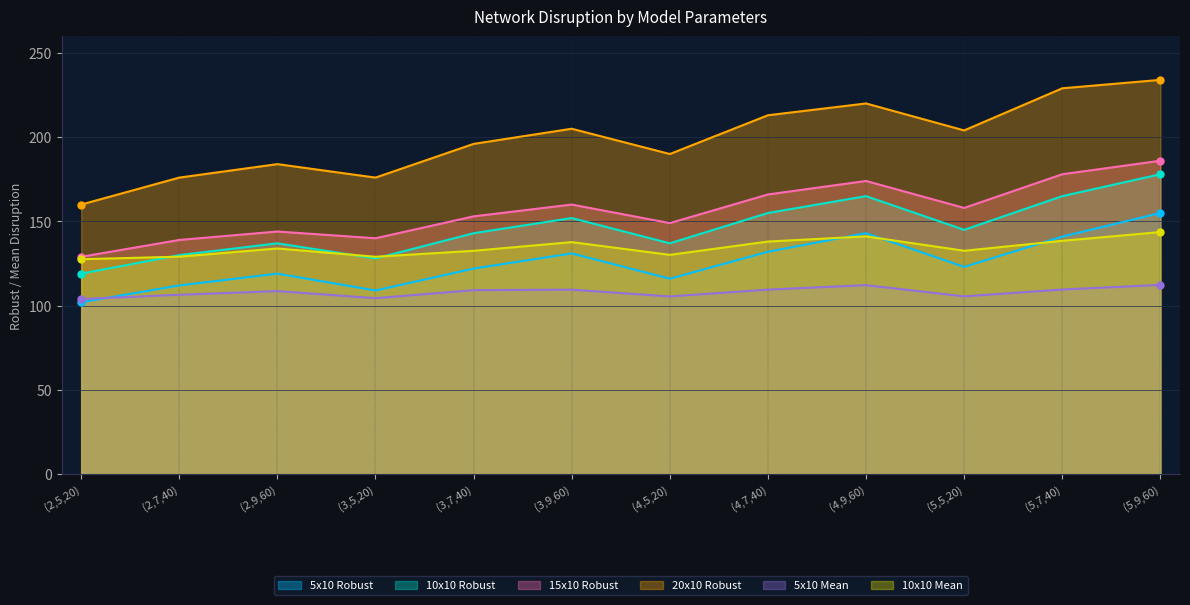

What is the difference between the 5x10 Robust values at (4,9,60) and (3,7,40)?

21.0